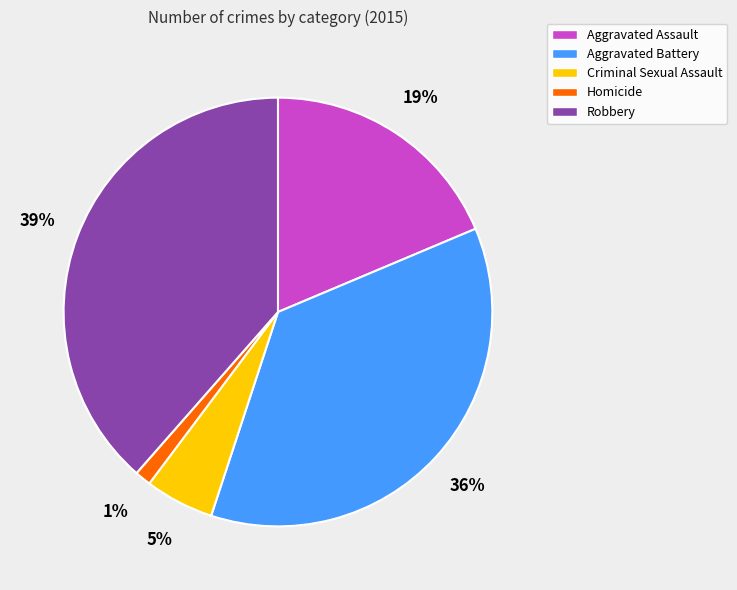

Combined, do Homicide and Robbery account for over 50%?

No